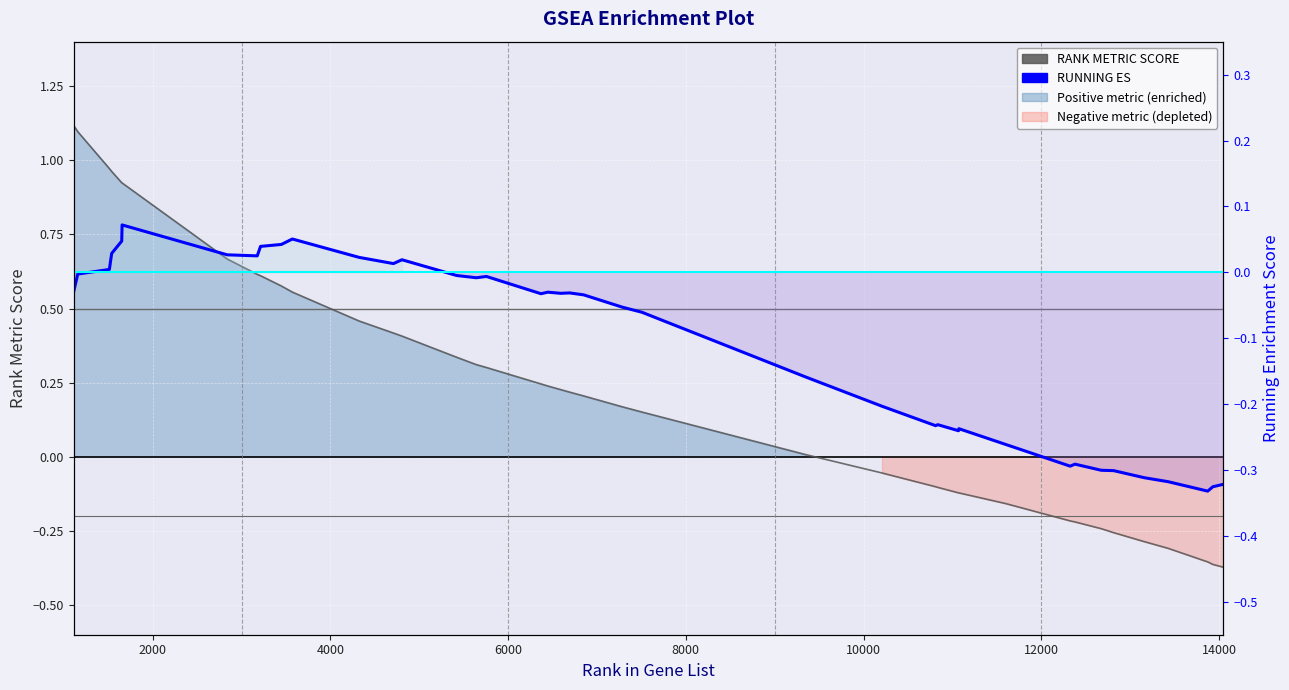

Rank the series by their maximum value, from highest to lowest.

RANK METRIC SCORE, RUNNING ES